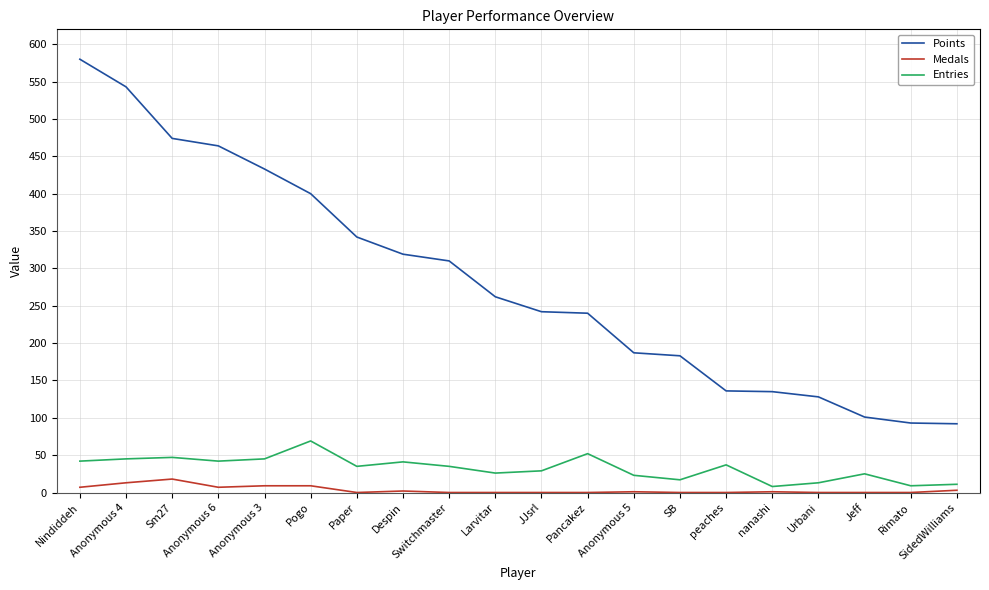

True or false: Points and Medals intersect in this chart.

False